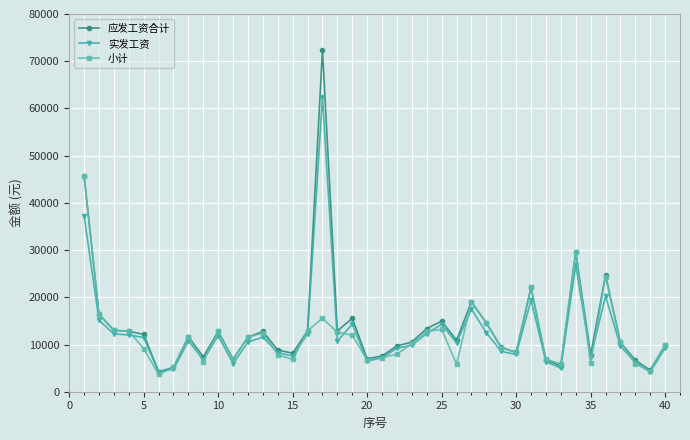

Rank the series by their maximum value, from highest to lowest.

应发工资合计, 实发工资, 小计